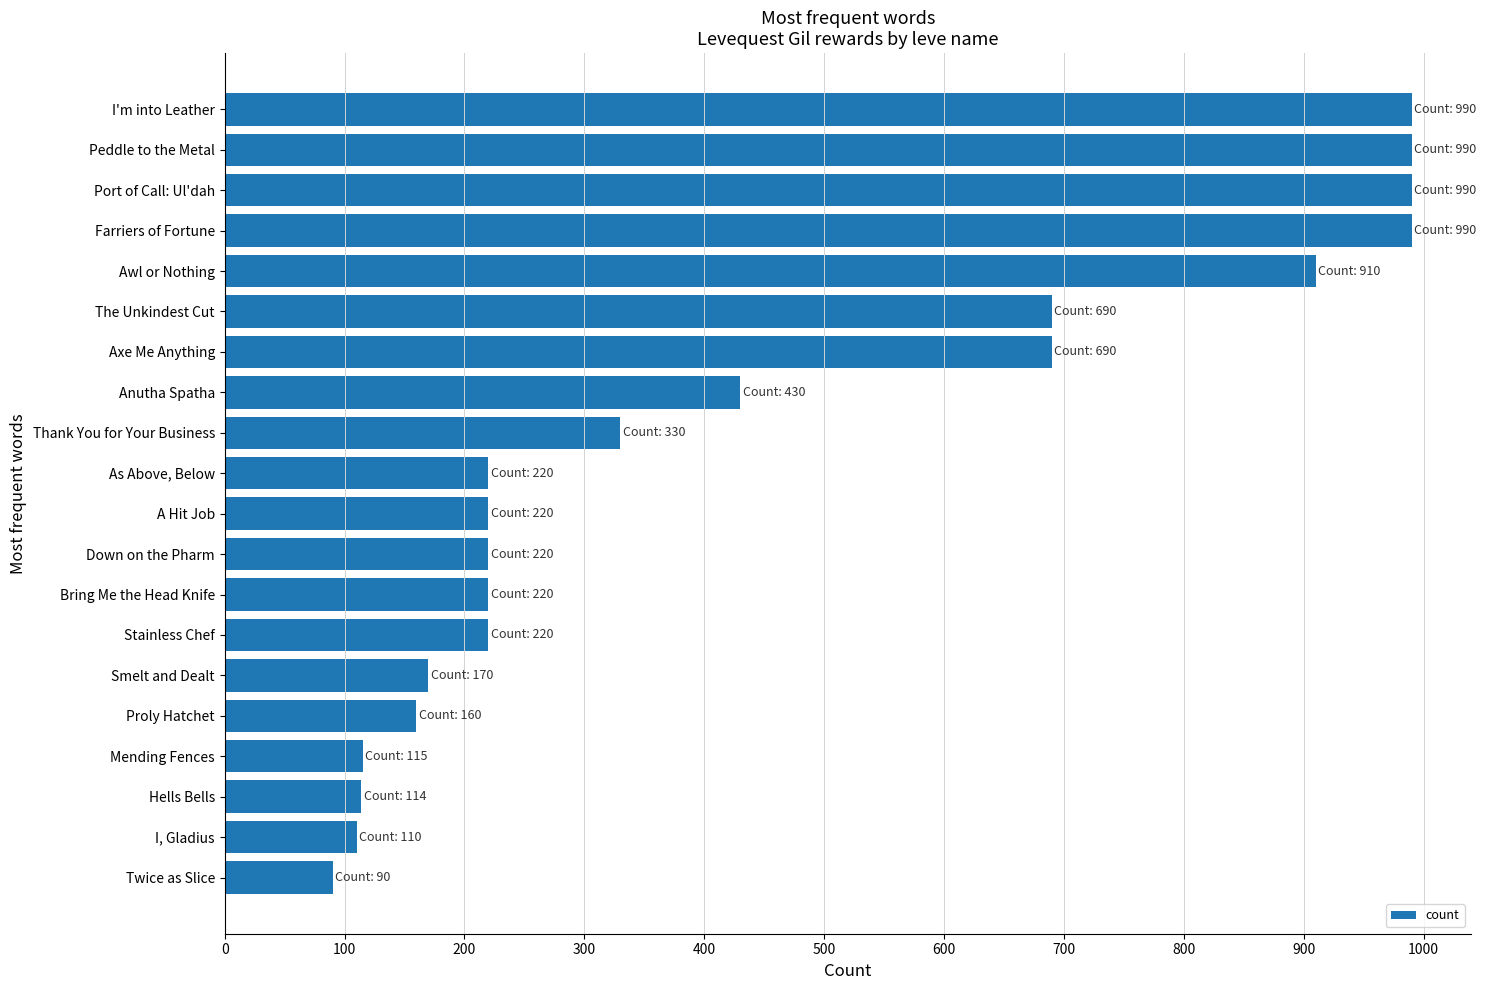

What is the minimum value shown in the chart?

90